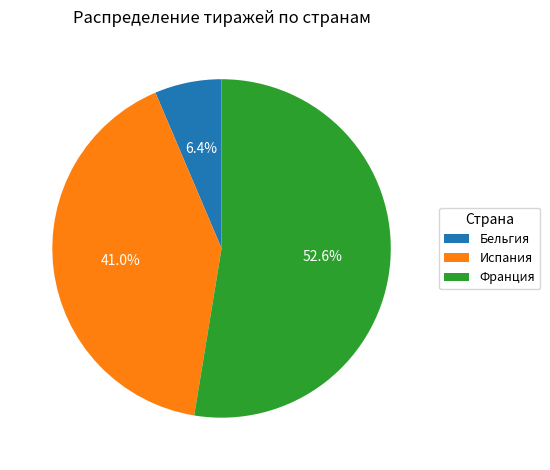

Does any single category account for the majority?

Yes